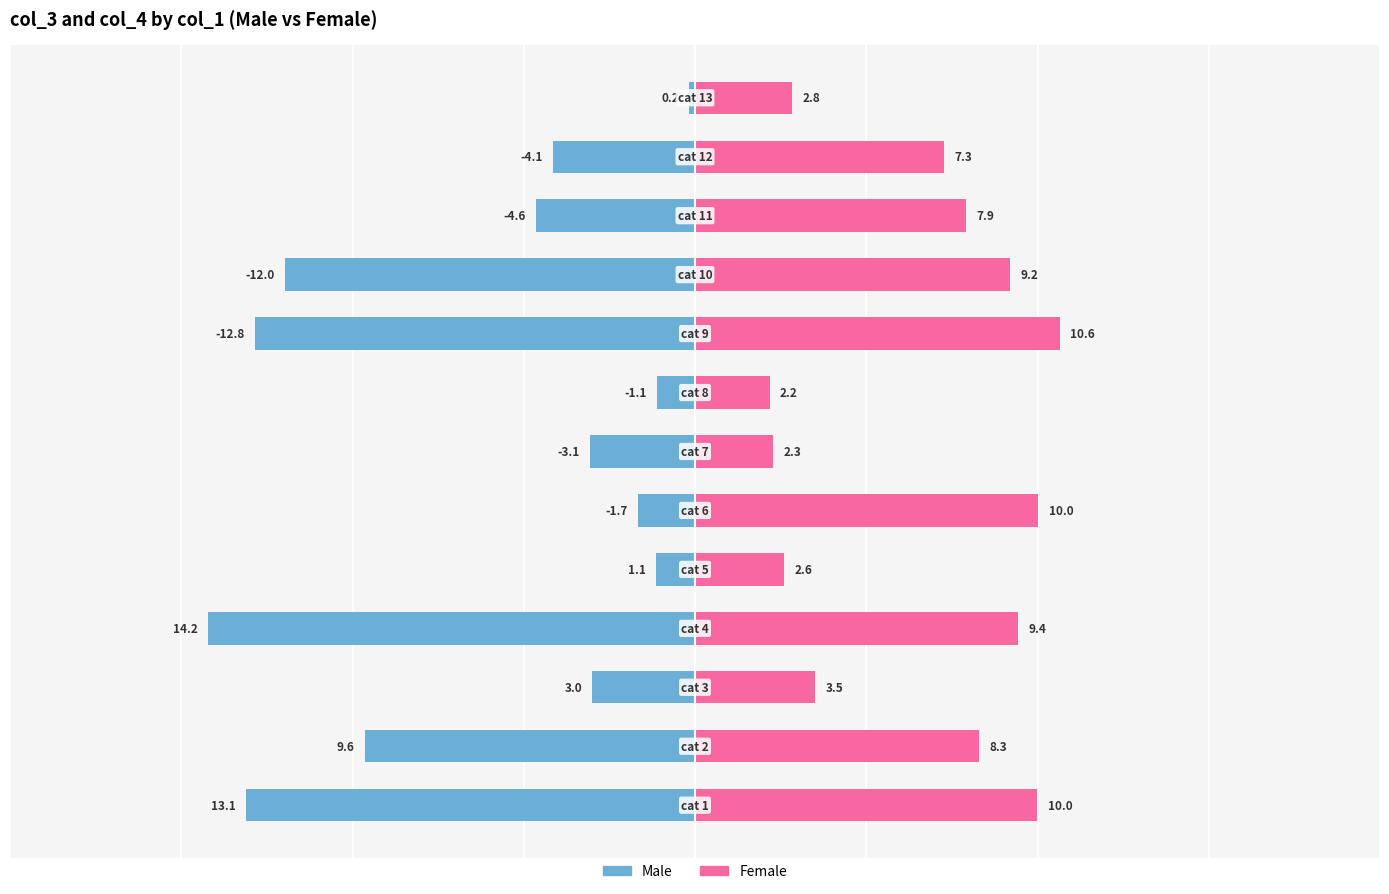

Is it true that Female equals 4.9 at 0?

False